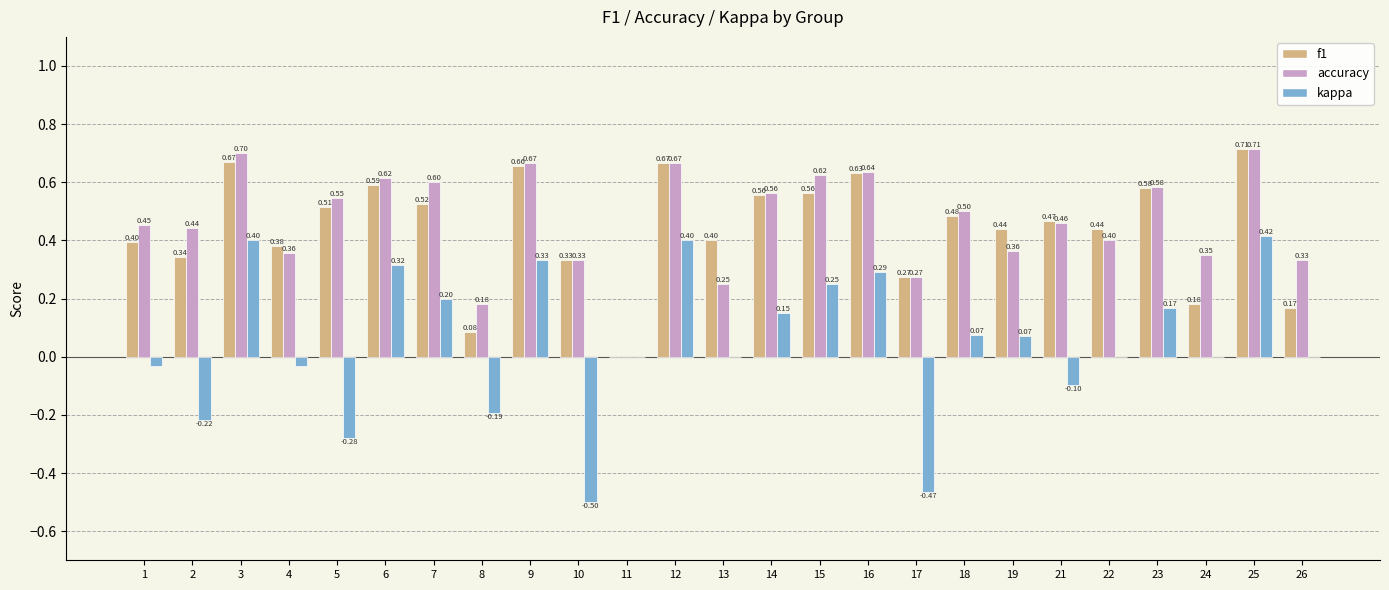

How many groups of bars are there?

25